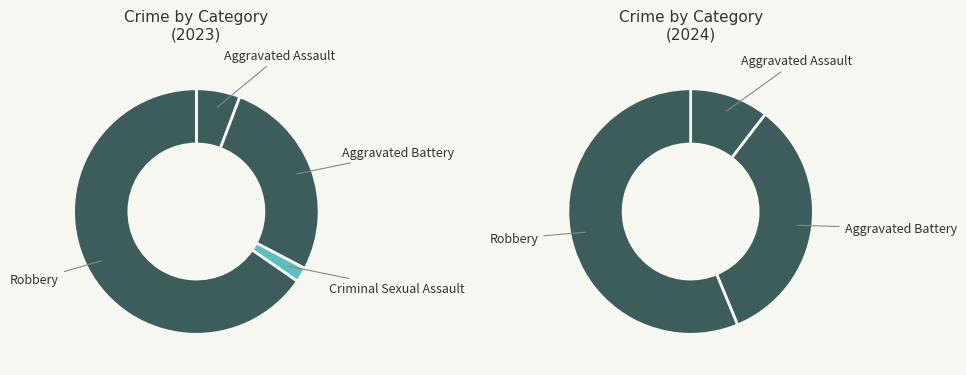

To the nearest percent, what is the difference between the Aggravated Assault and Robbery slice percentages?

60%